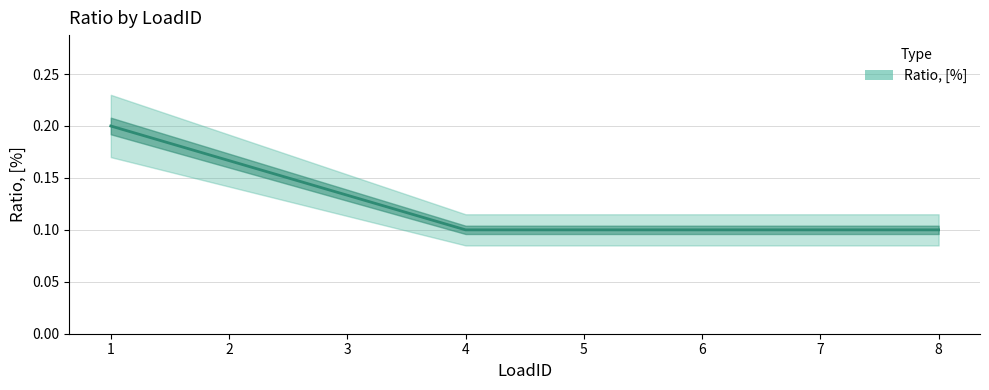

What is the average value?

0.1